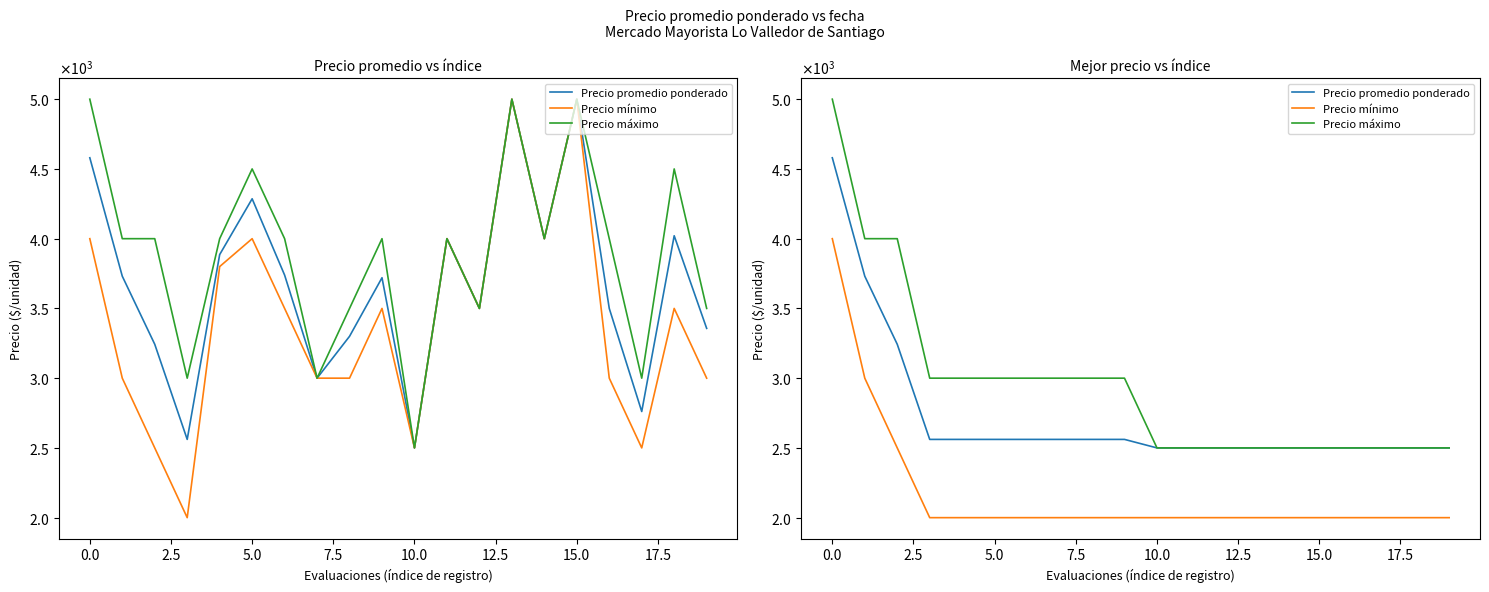

The value of Precio máximo at 10 is 714. True or false?

False